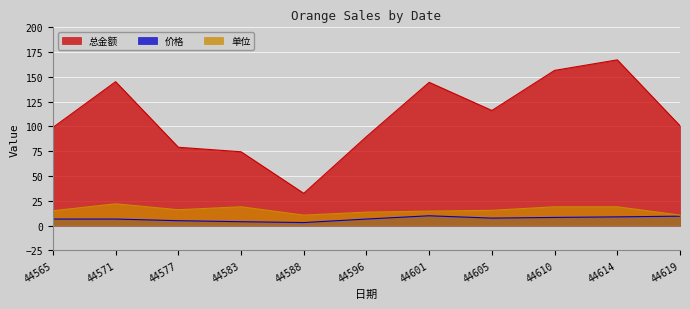

Rank the series by their maximum value, from highest to lowest.

总金额, 单位, 价格